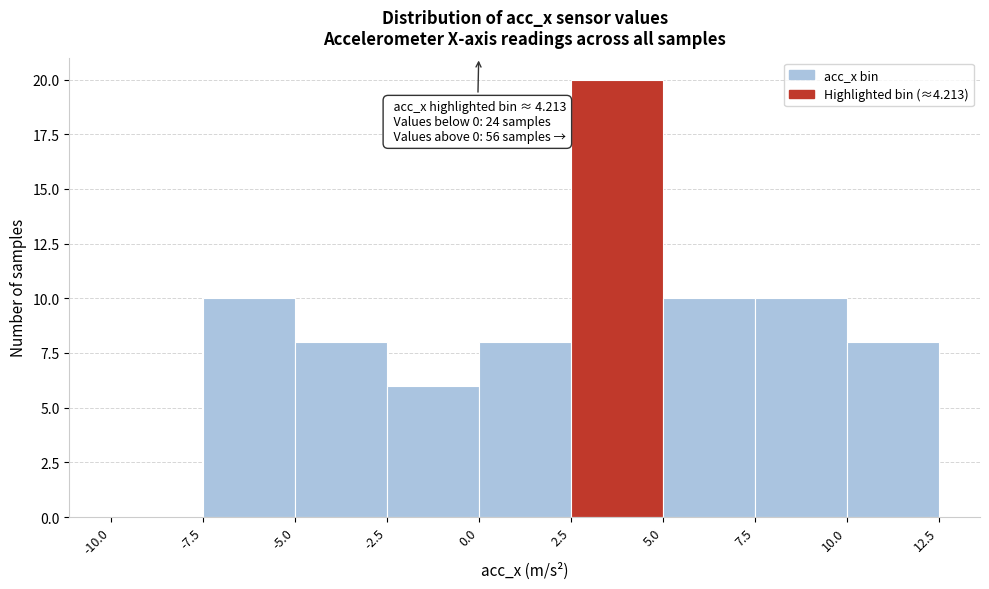

Over which range of the x-axis is the bar tallest?

2.5 to 5.0